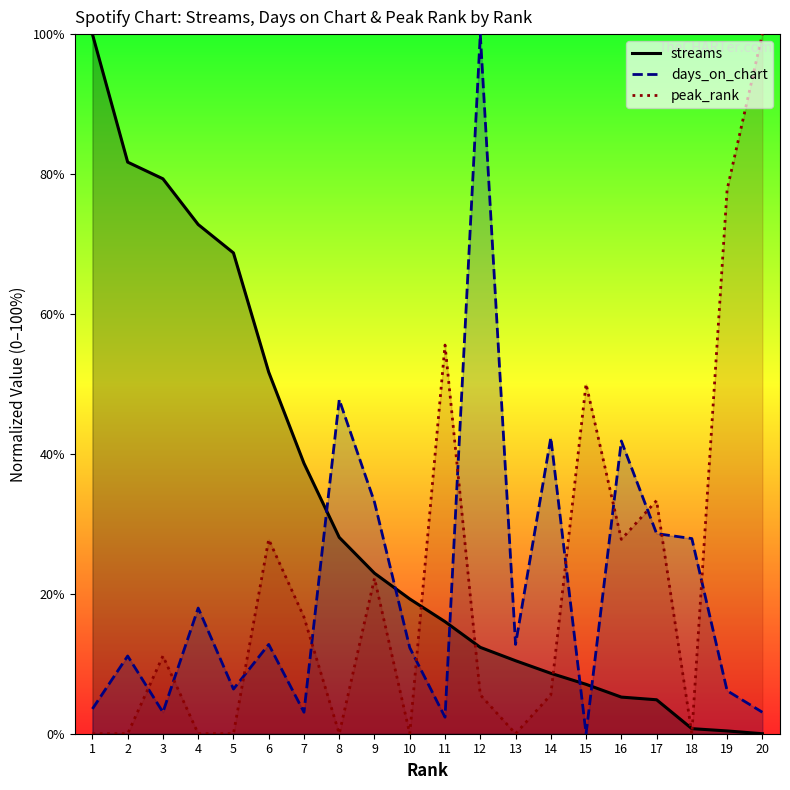

Between which two adjacent categories do peak_rank and streams first intersect?

10 and 11